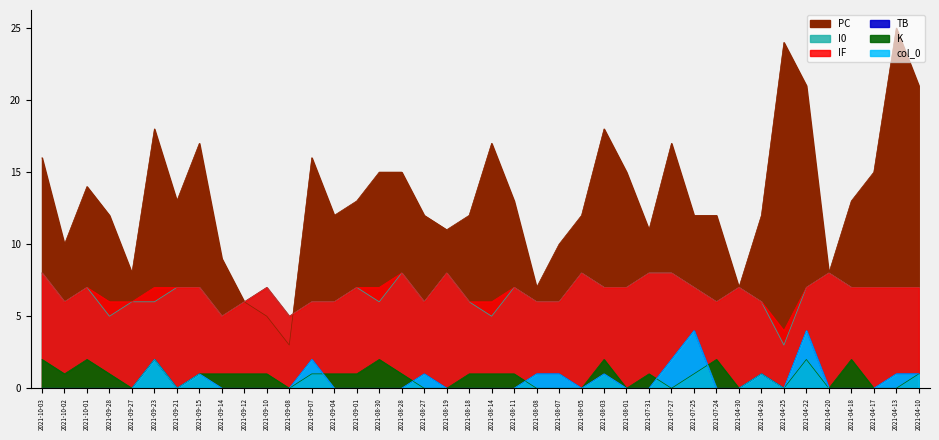

What are all the series names shown in the legend?

PC, I0, IF, TB, K, col_0